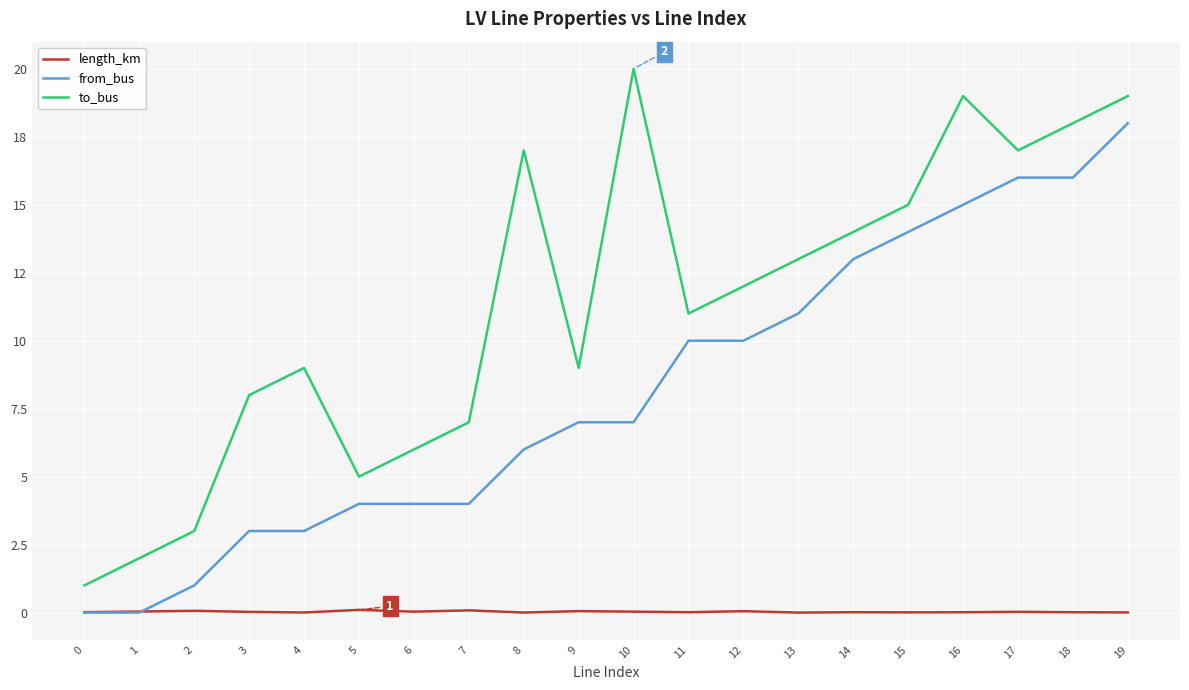

True or false: to_bus has a value of 2.0 at 1.

True